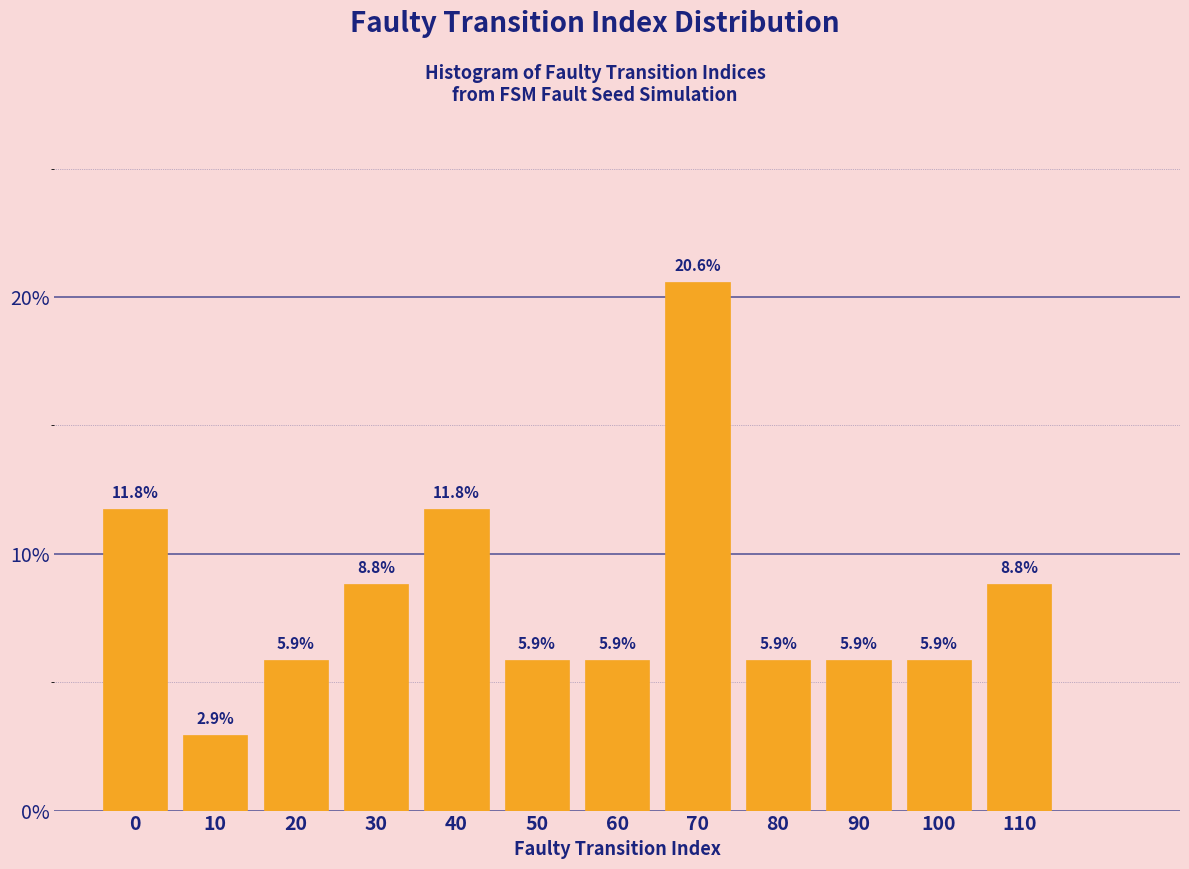

Reading left to right, what are all the values shown in this chart?

11.8	2.9	5.9	8.8	11.8	5.9	5.9	20.6	5.9	5.9	5.9	8.8